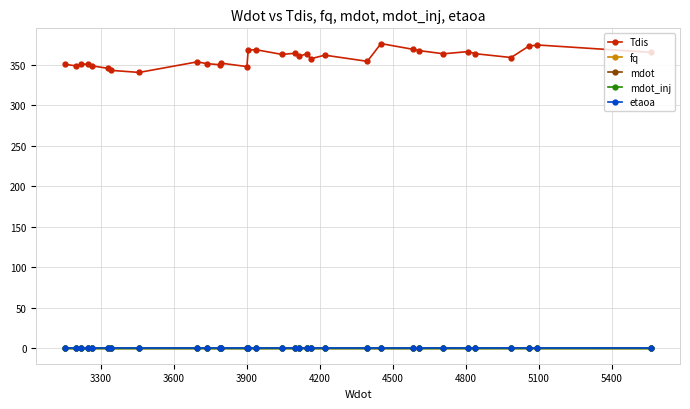

Which series has the widest spread of values?

Tdis